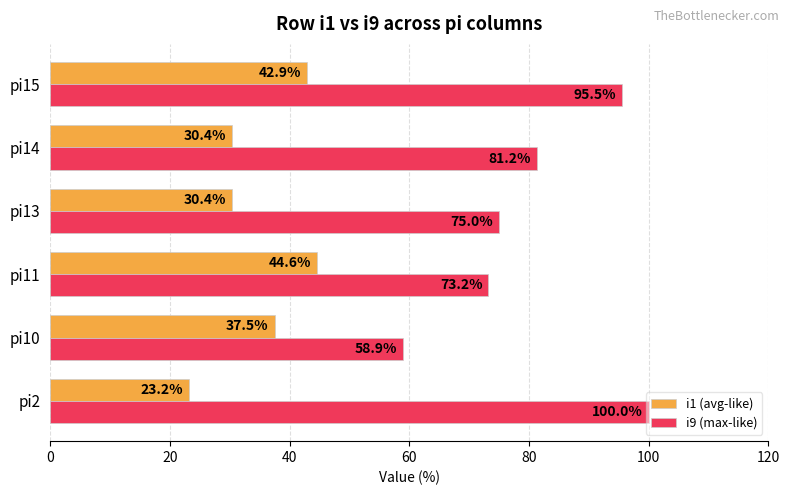

Read the i9 (max-like) value at pi13.

75.0